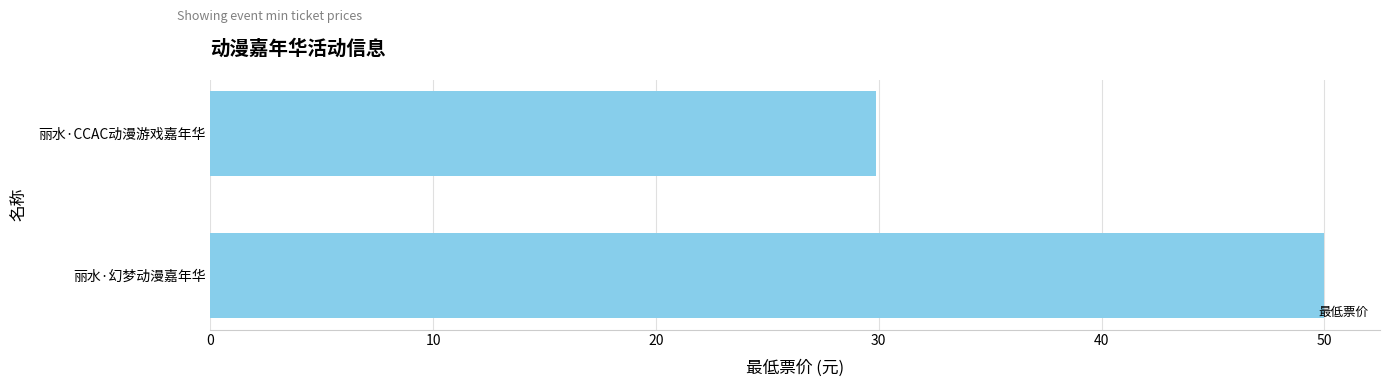

The chart shows a value of 50.0 at 丽水·幻梦动漫嘉年华. True or false?

True